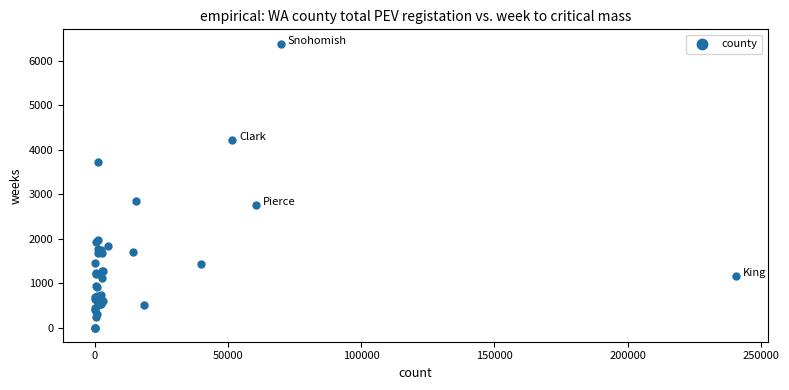

What Y value in the scatter plot is closest to 3196?

2854.6